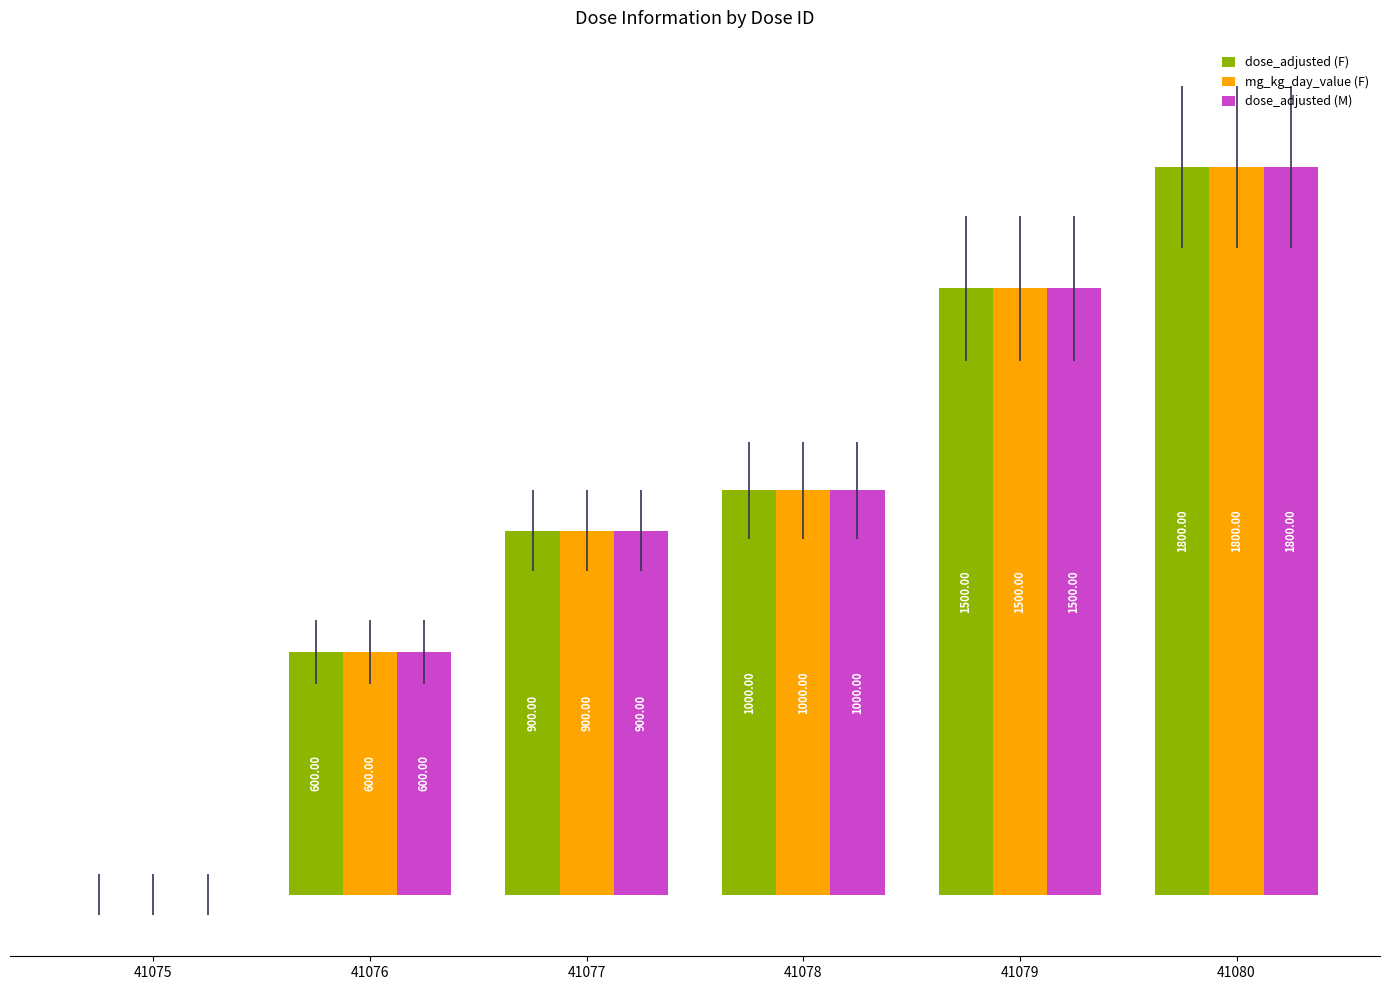

Are the bars grouped side by side (vs. stacked)?

Yes